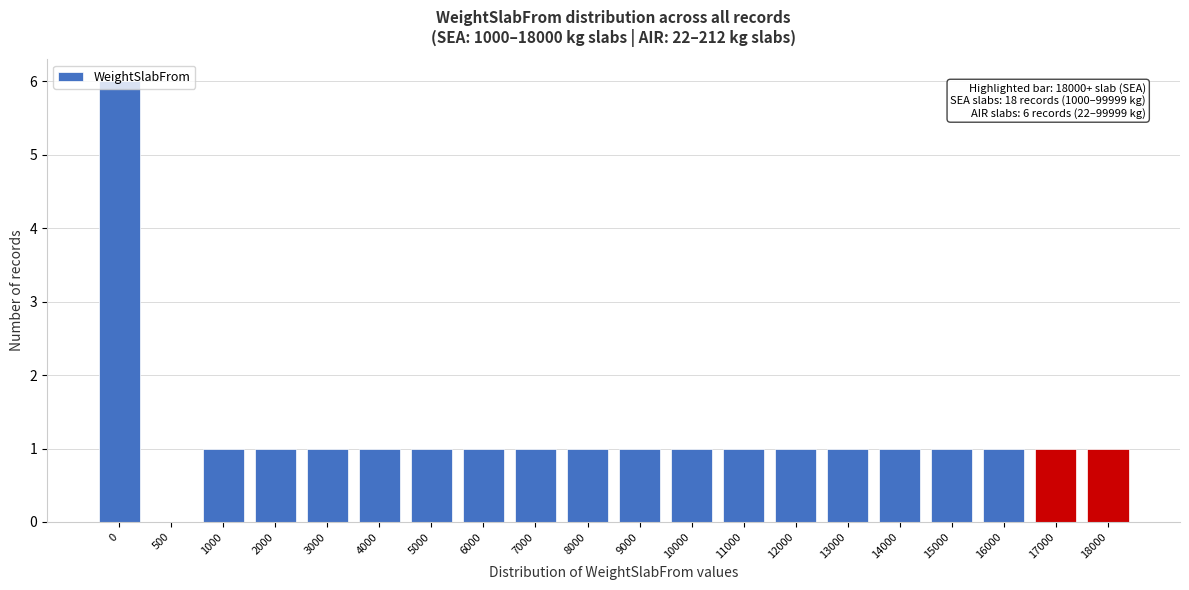

Approximately how many times larger is the value at 16000 compared to 13000?

1.0